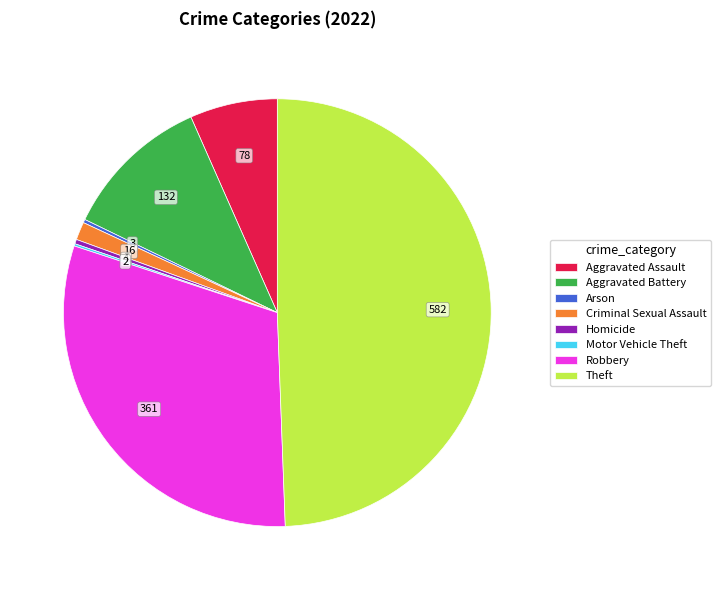

Which has a higher value, Homicide or Robbery?

Robbery